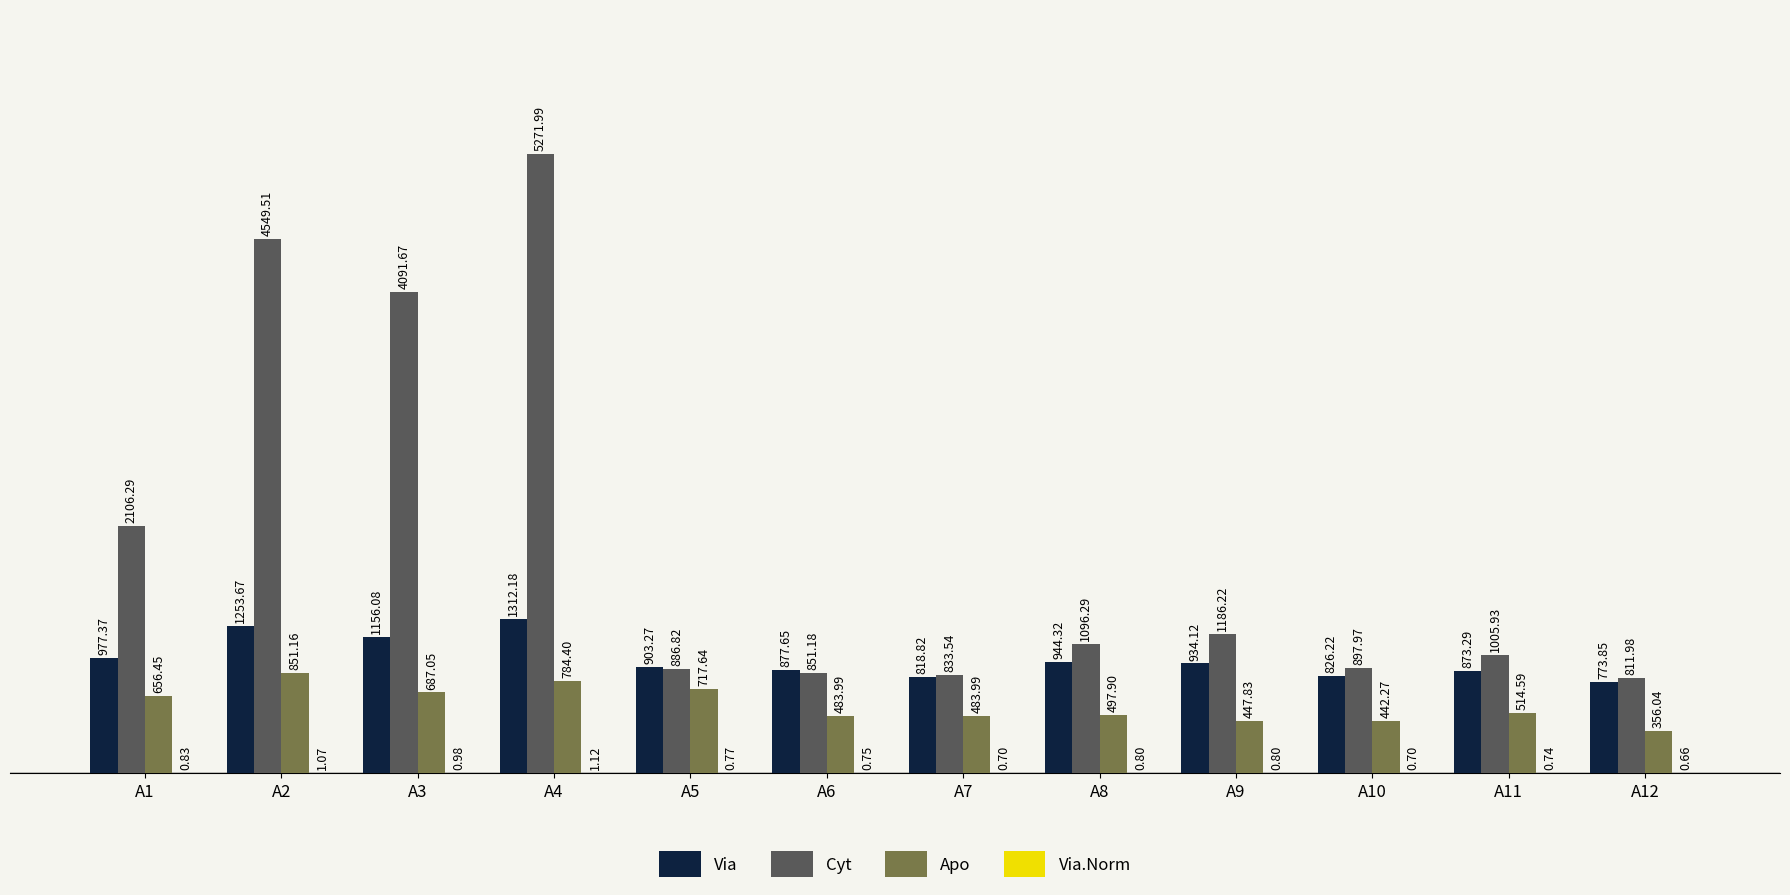

How many data points in Apo are above 514?

6